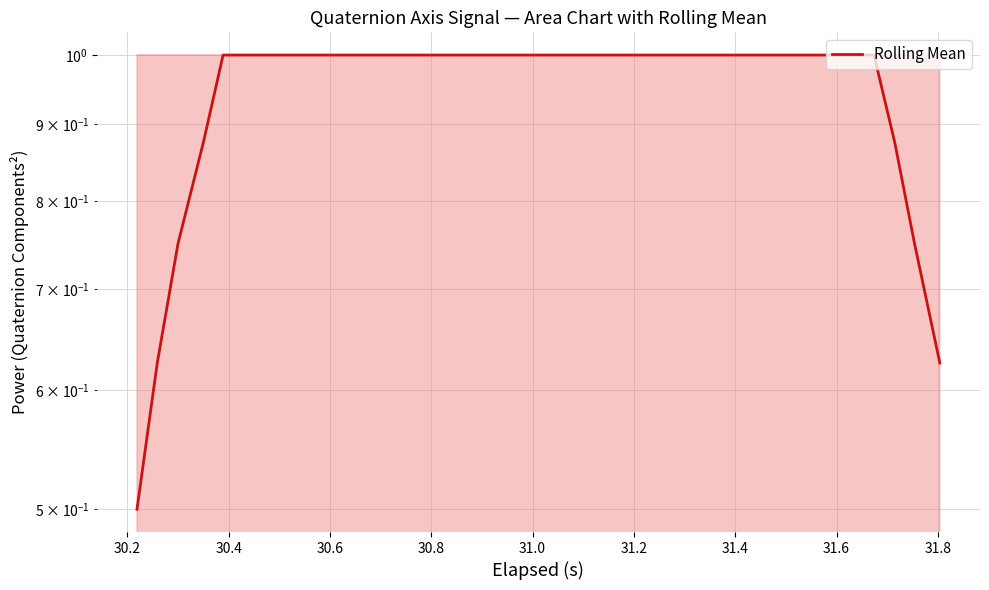

How many points are higher than both their immediate neighbors (excluding endpoints)?

7